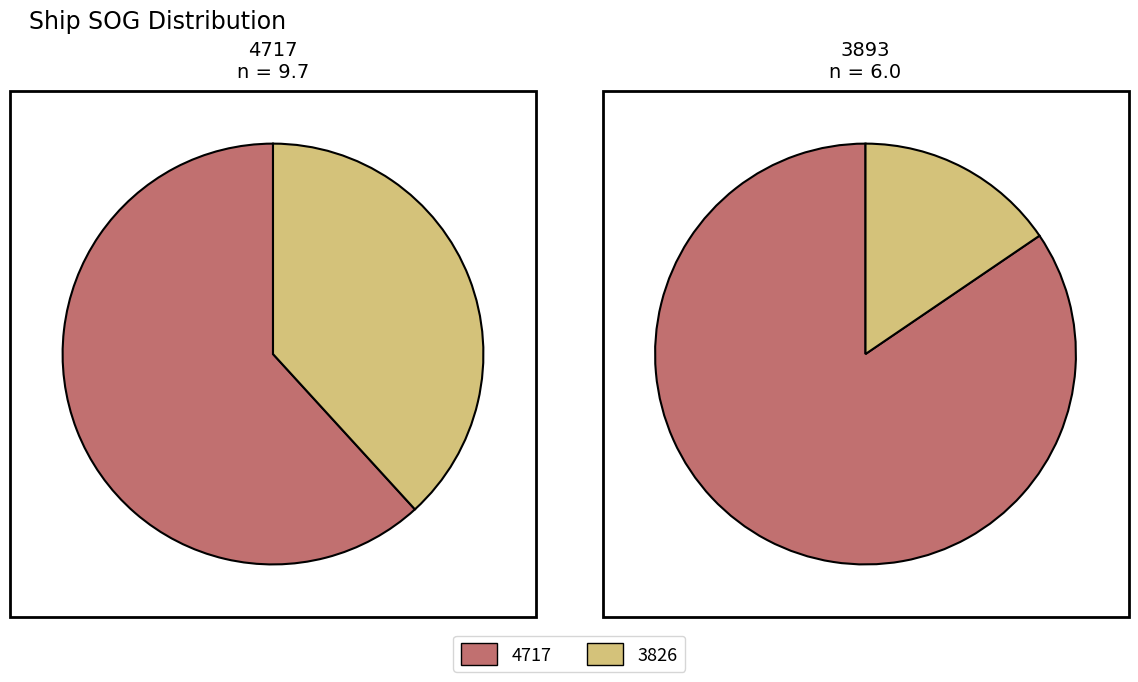

The 2 slice represents 1% of the pie. True or false?

False